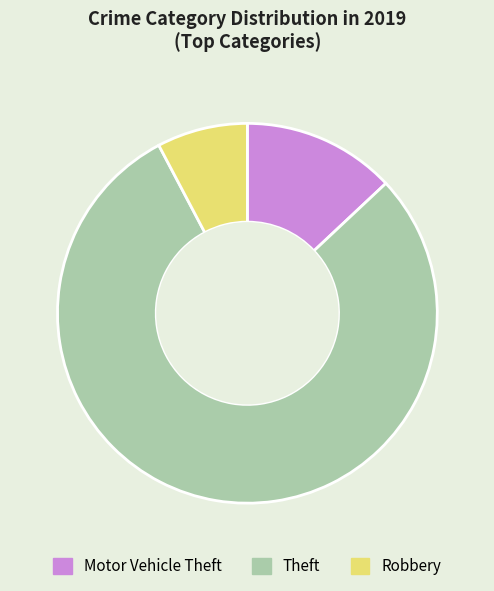

Rank the categories by value from lowest to highest.

Robbery, Motor Vehicle Theft, Theft